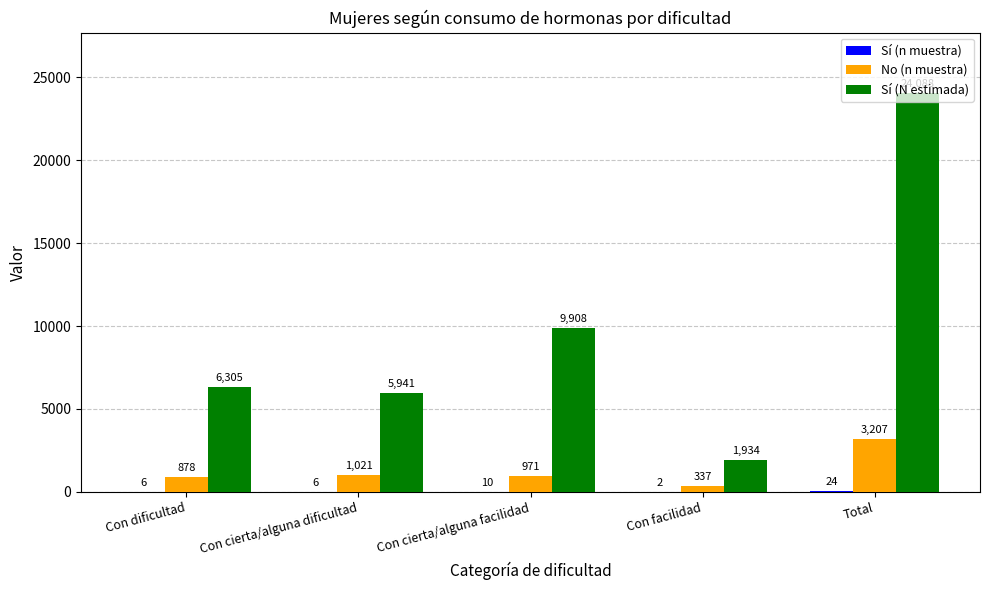

What is the highest value of the Sí (N estimada) series?

24088